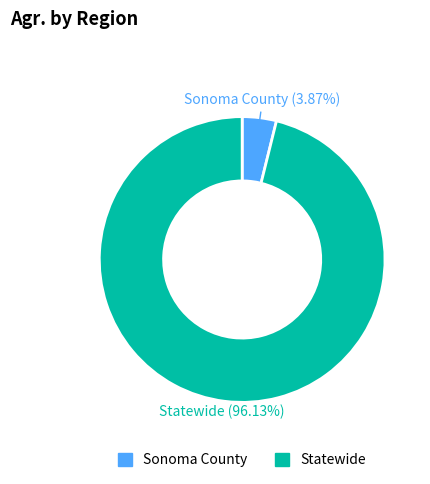

Count the number of slices in the pie.

2